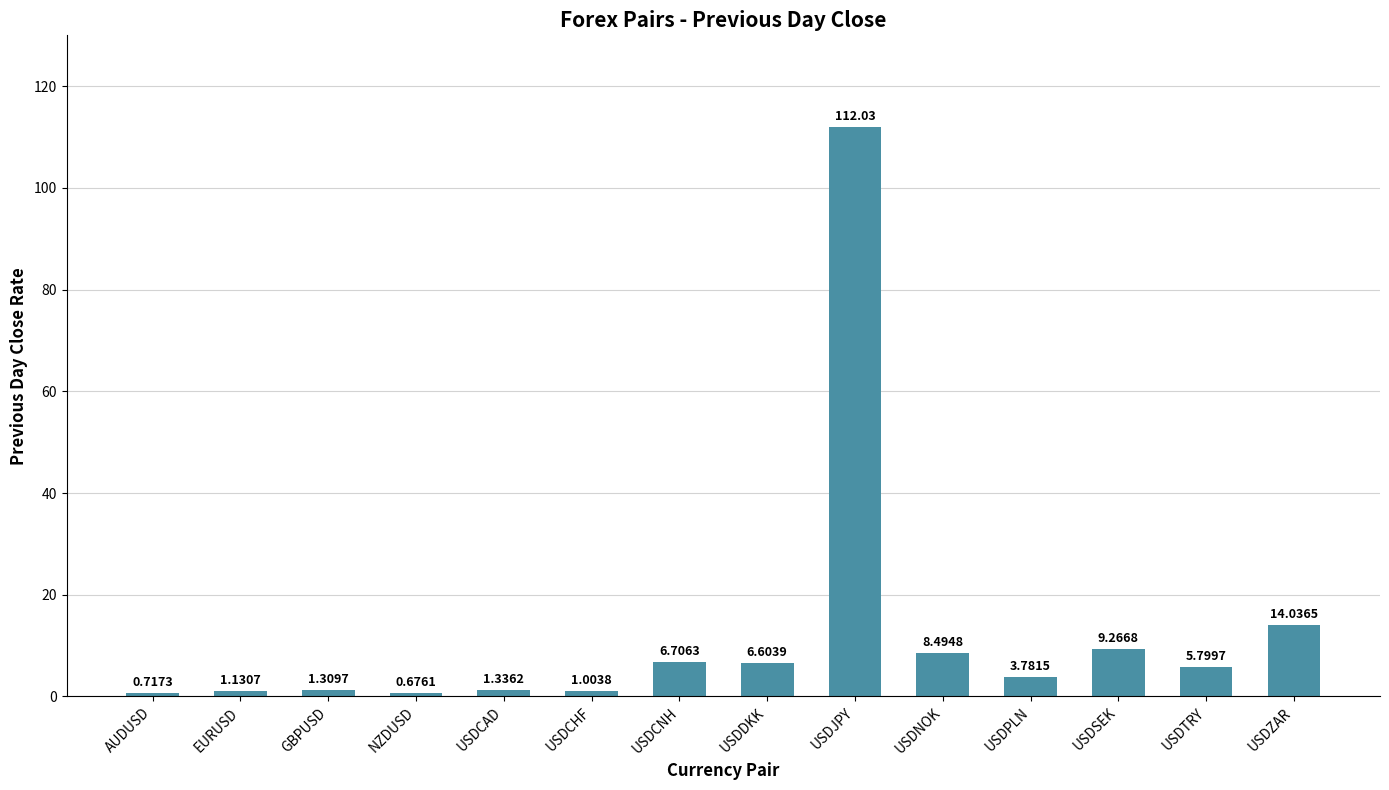

At which label is the value closest to 56?

USDZAR